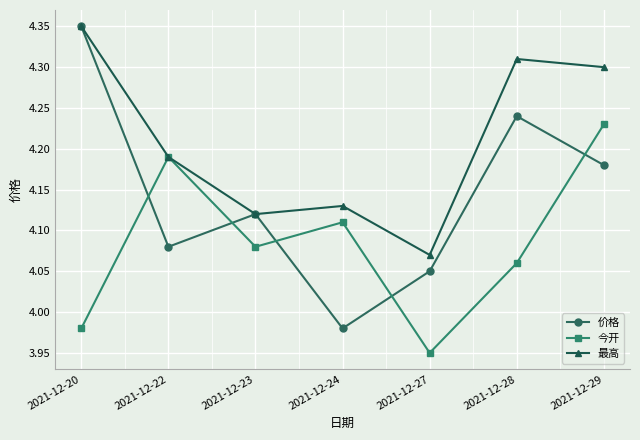

How many interior local peaks does the 今开 series have?

2